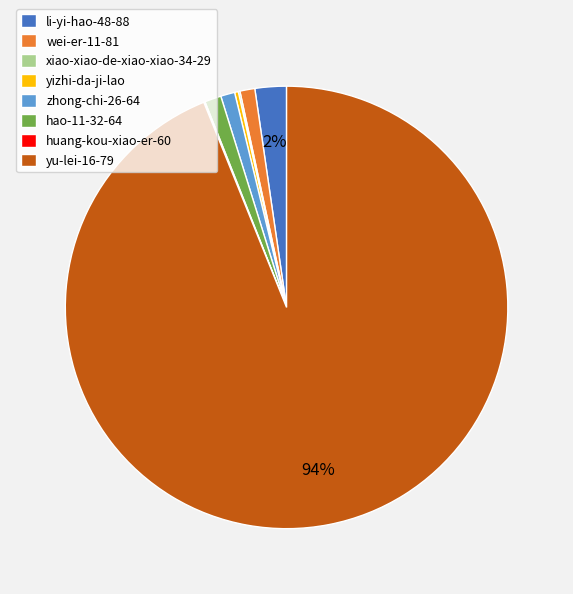

To the nearest percent, what is the average slice percentage?

12%